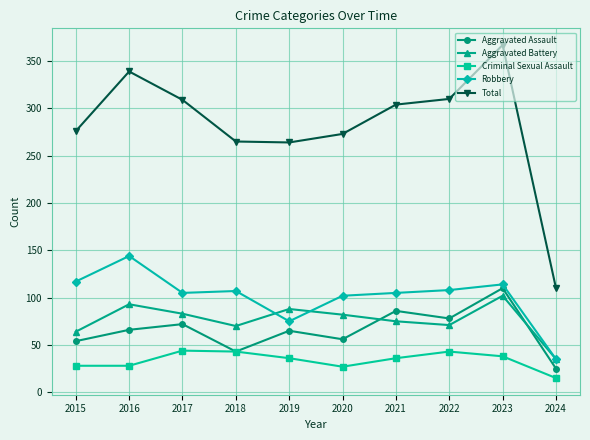

How many interior local valleys does the Aggravated Assault series have?

3